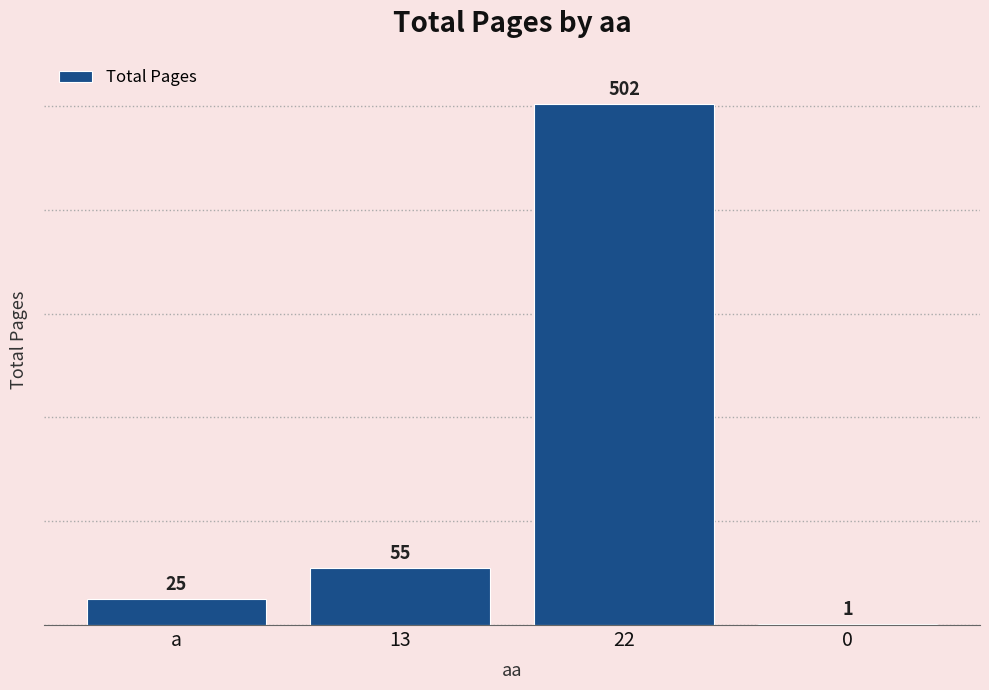

Are the bars horizontal?

No